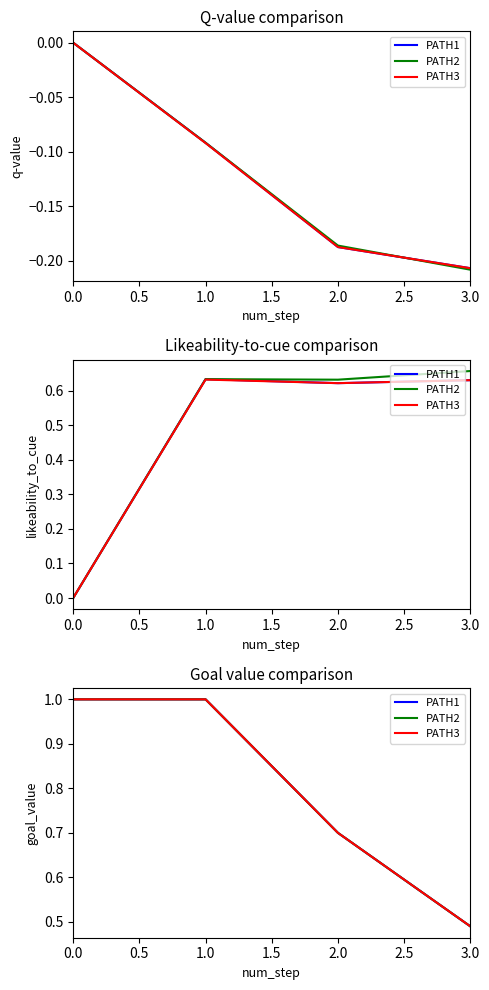

True or false: PATH1 and PATH2 cross at least once.

False